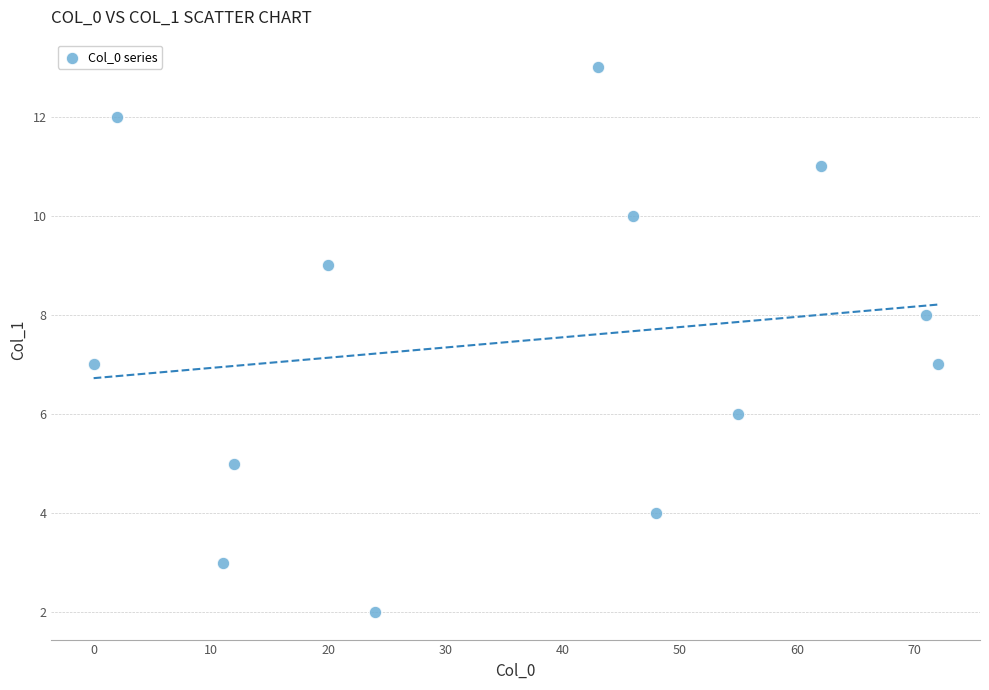

What is the range of Y values (max minus min)?

11